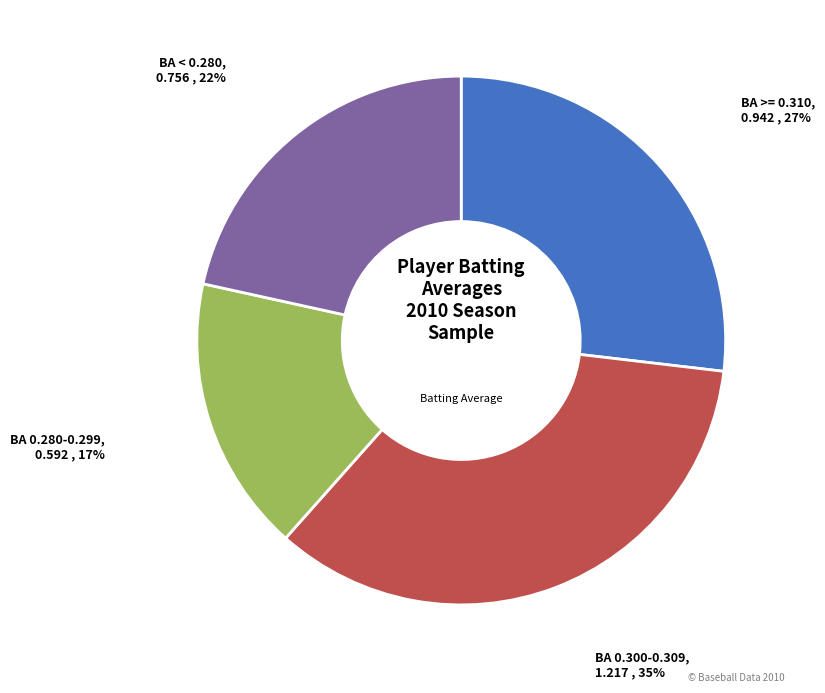

To the nearest percent, what is the average slice percentage?

25%